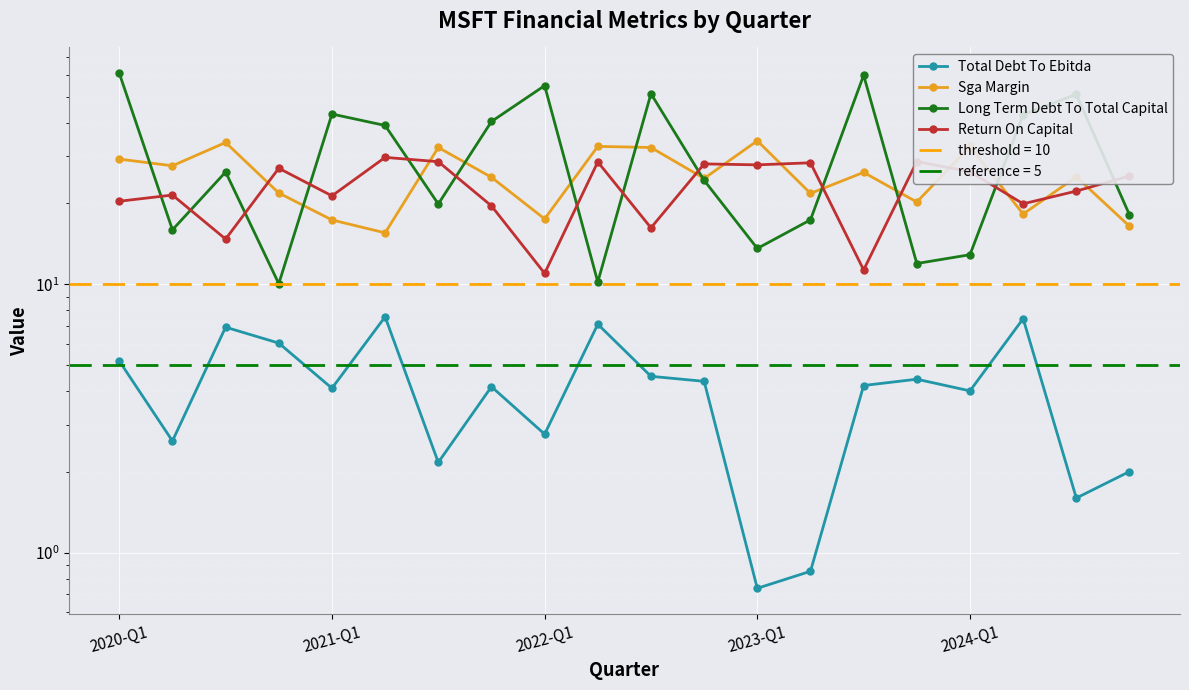

Where does the Total Debt To Ebitda series first go above 4?

2020-Q1